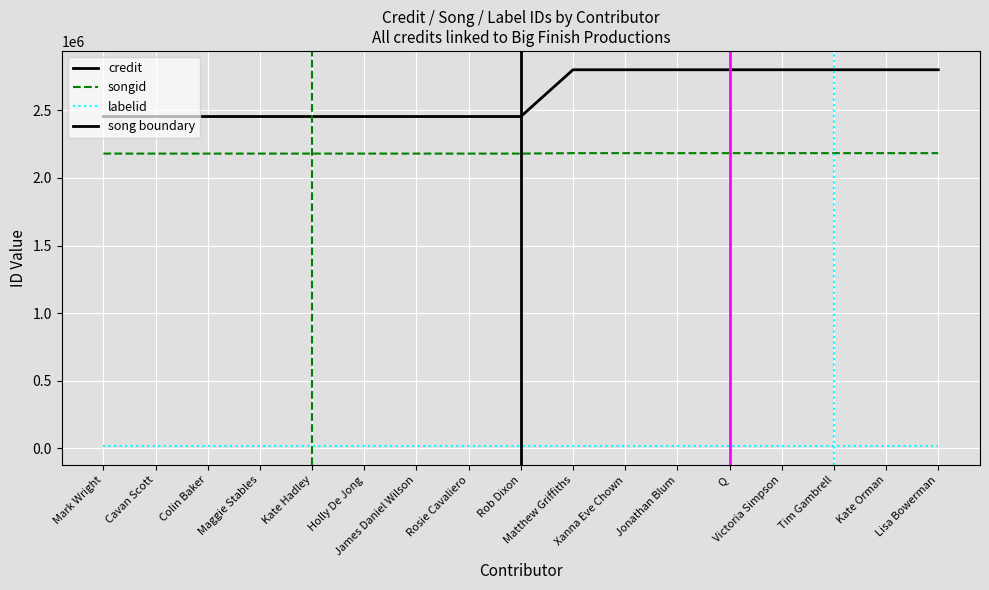

Which series has the largest total across all categories?

credit